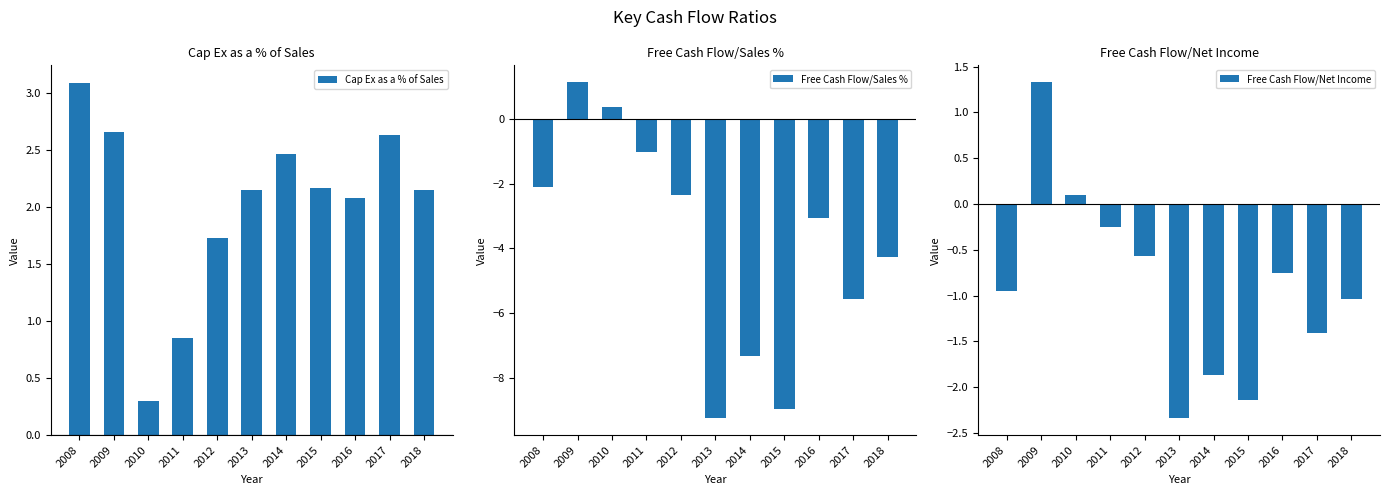

What is the sum of the Cap Ex as a % of Sales values at 2015 and 2016?

4.2